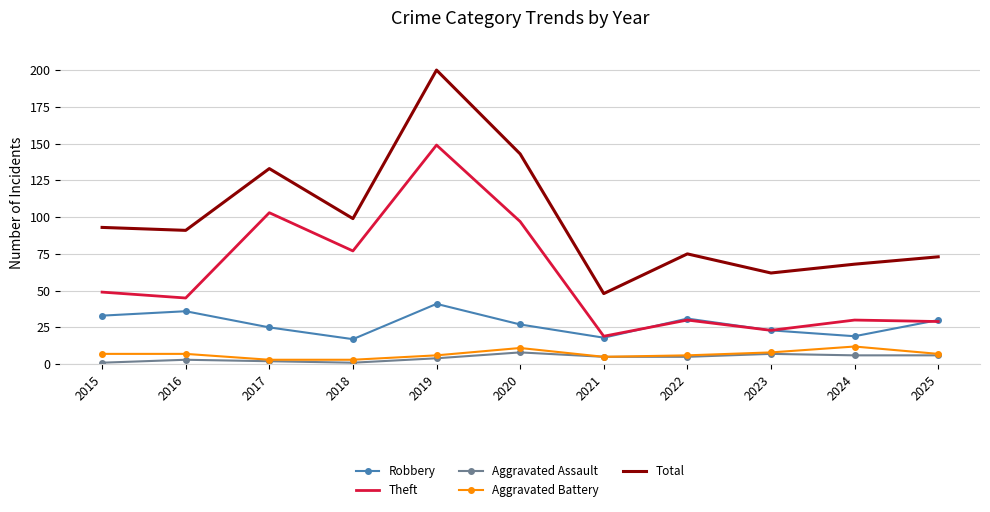

Which series has the largest total across all categories?

Total